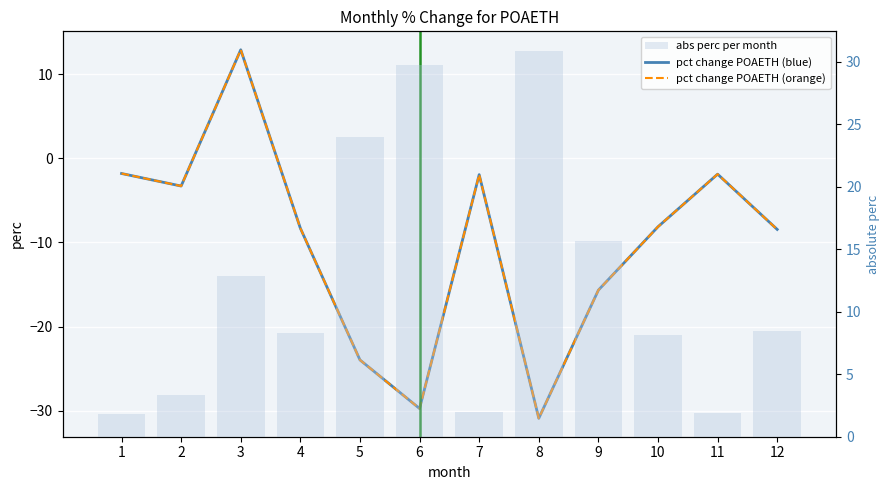

Reading left to right, what are all the values shown in this chart?

pct change POAETH (blue): 1=-1.8	2=-3.3	3=12.9	4=-8.3	5=-24.0	6=-29.7	7=-1.9	8=-30.9	9=-15.7	10=-8.1	11=-1.9	12=-8.5
pct change POAETH (orange): 1=-1.8	2=-3.3	3=12.9	4=-8.3	5=-24.0	6=-29.7	7=-1.9	8=-30.9	9=-15.7	10=-8.1	11=-1.9	12=-8.5
abs perc per month: 1=1.8	2=3.3	3=12.9	4=8.3	5=24.0	6=29.7	7=1.9	8=30.9	9=15.7	10=8.1	11=1.9	12=8.5